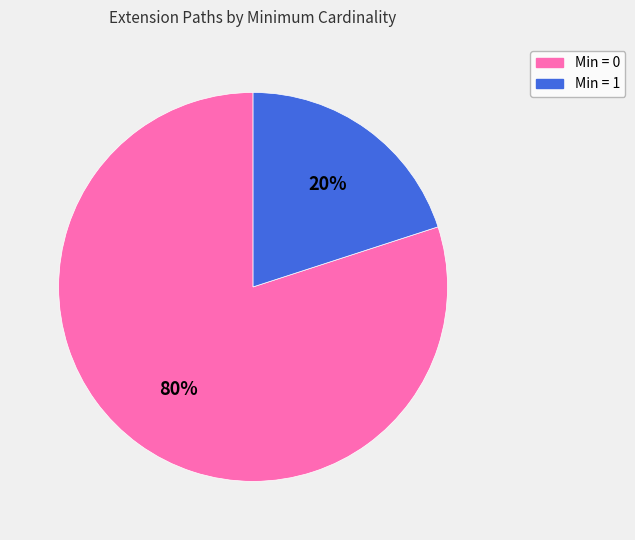

The Min = 0 slice represents 66% of the pie. True or false?

False